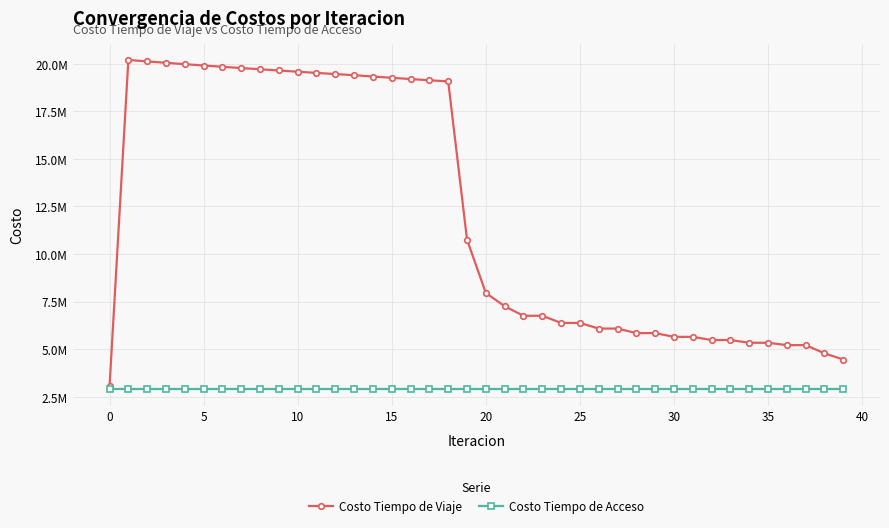

Which series has the largest total across all categories?

Costo Tiempo de Viaje